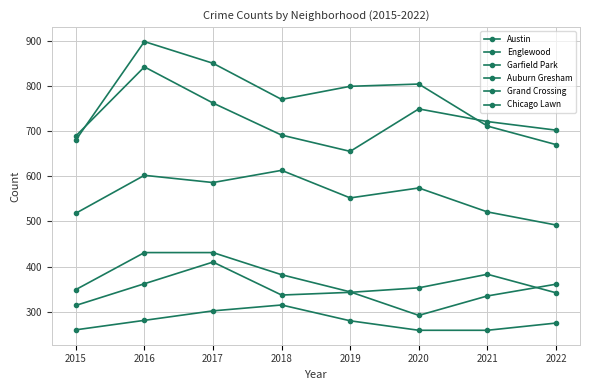

Count the number of categories in the chart.

8